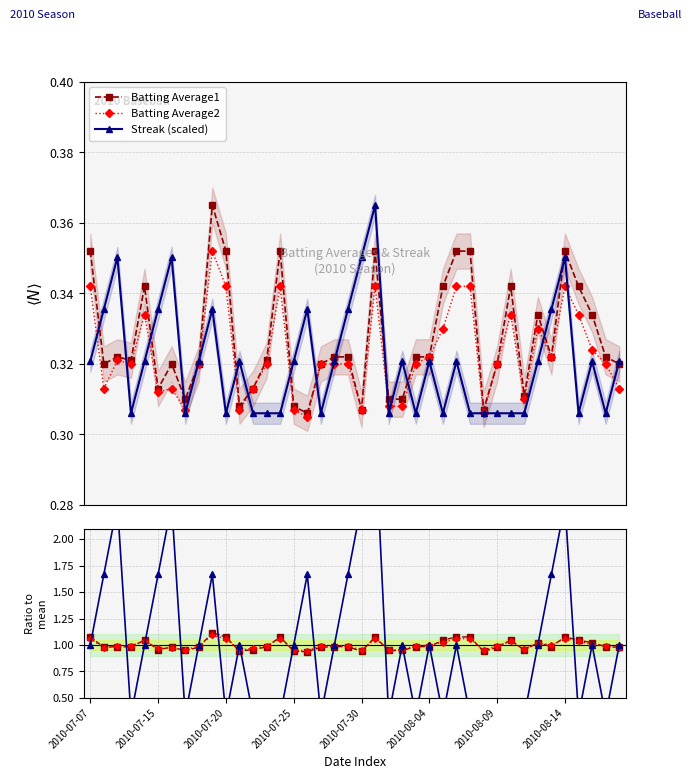

True or false: Batting Average2 has more than 1 interior local peaks.

True